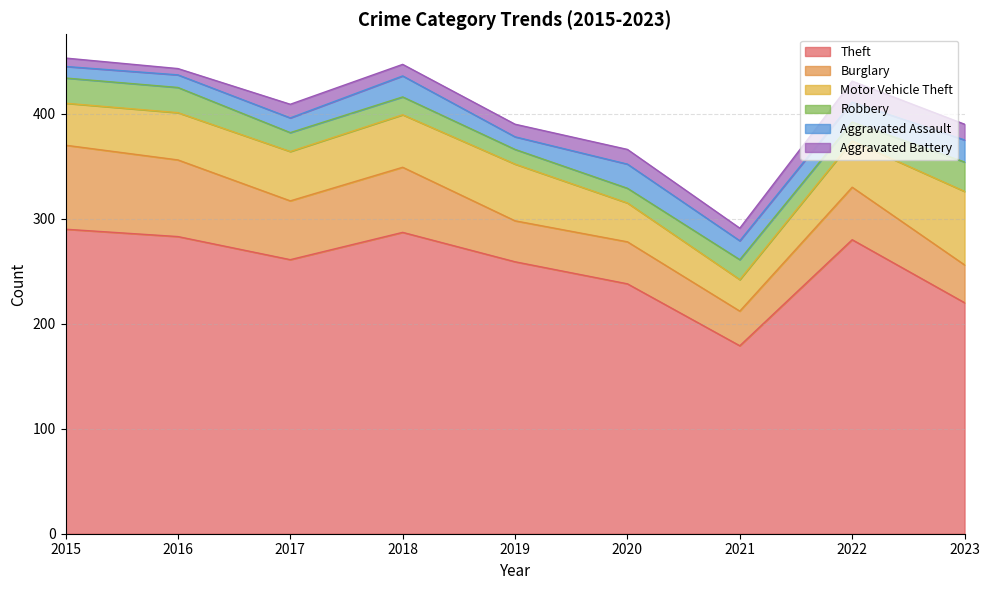

What is the difference between the maximum and minimum values in the Robbery series?

14